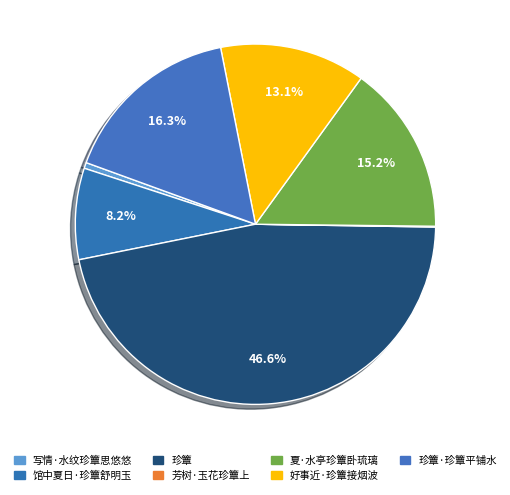

Rank the categories by value from highest to lowest.

珍簟, 珍簟·珍簟平铺水, 夏·水亭珍簟卧琉璃, 好事近·珍簟接烟波, 馆中夏日·珍簟舒明玉, 写情·水纹珍簟思悠悠, 芳树·玉花珍簟上